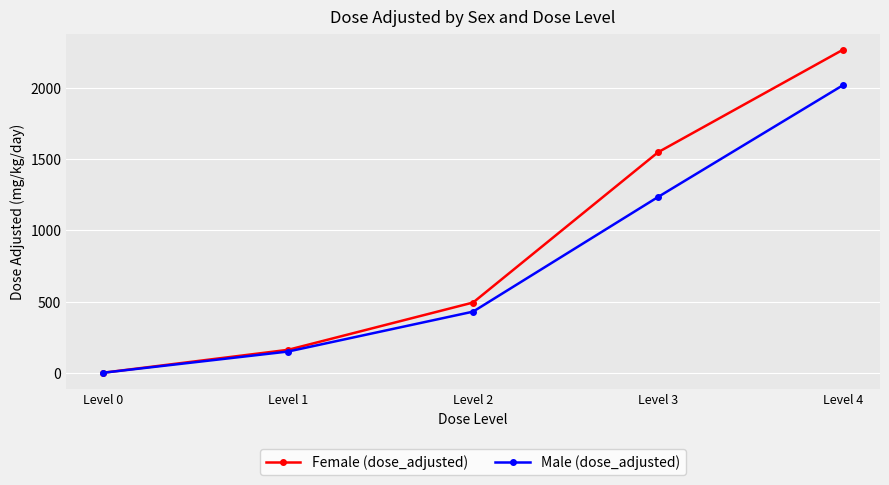

Is the value of Female (dose_adjusted) at Level 2 greater than the value of Male (dose_adjusted) at Level 4?

No